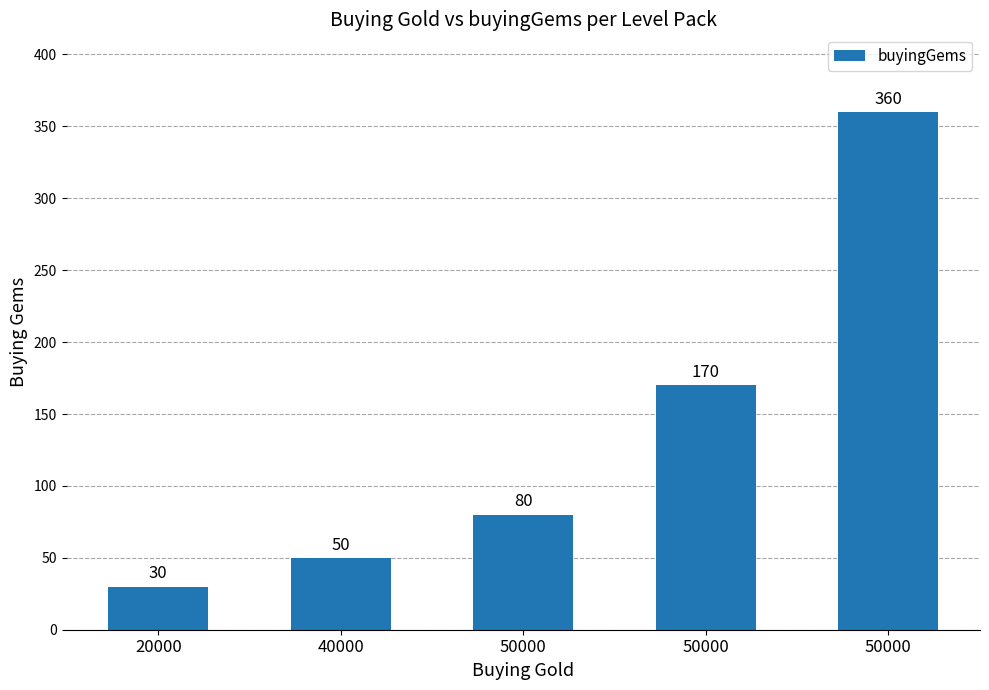

List the labels in order of value, smallest first.

20000, 40000, 50000, 50000, 50000